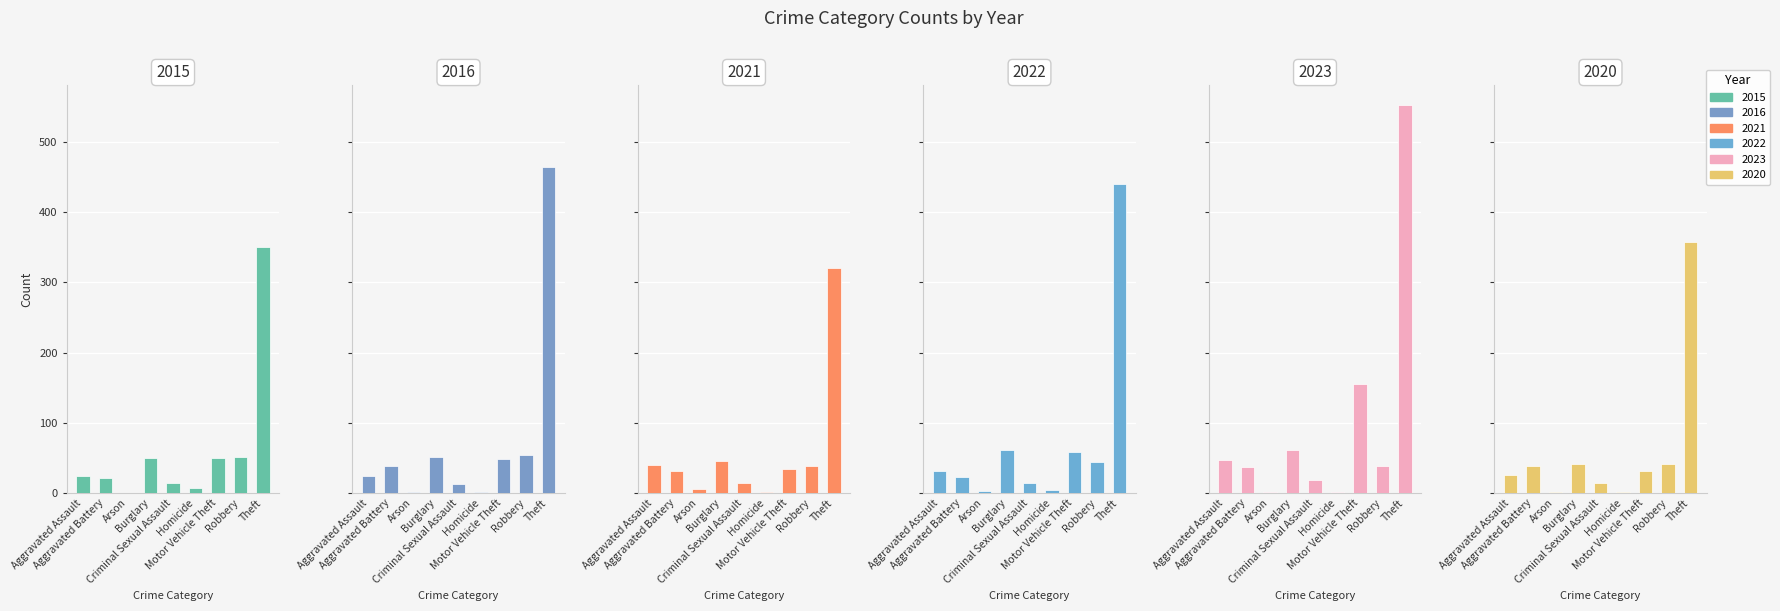

At which category is the sum across all series the highest?

Theft